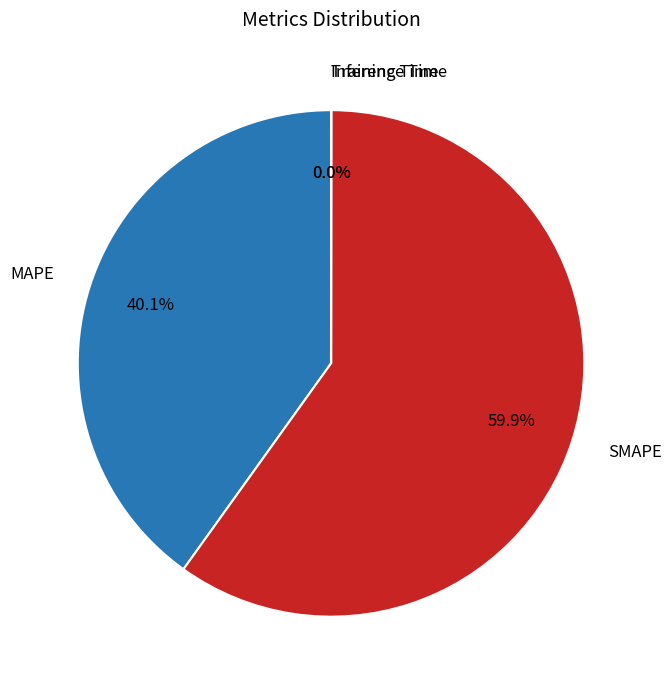

Do SMAPE and MAPE together represent more than half of the pie?

Yes